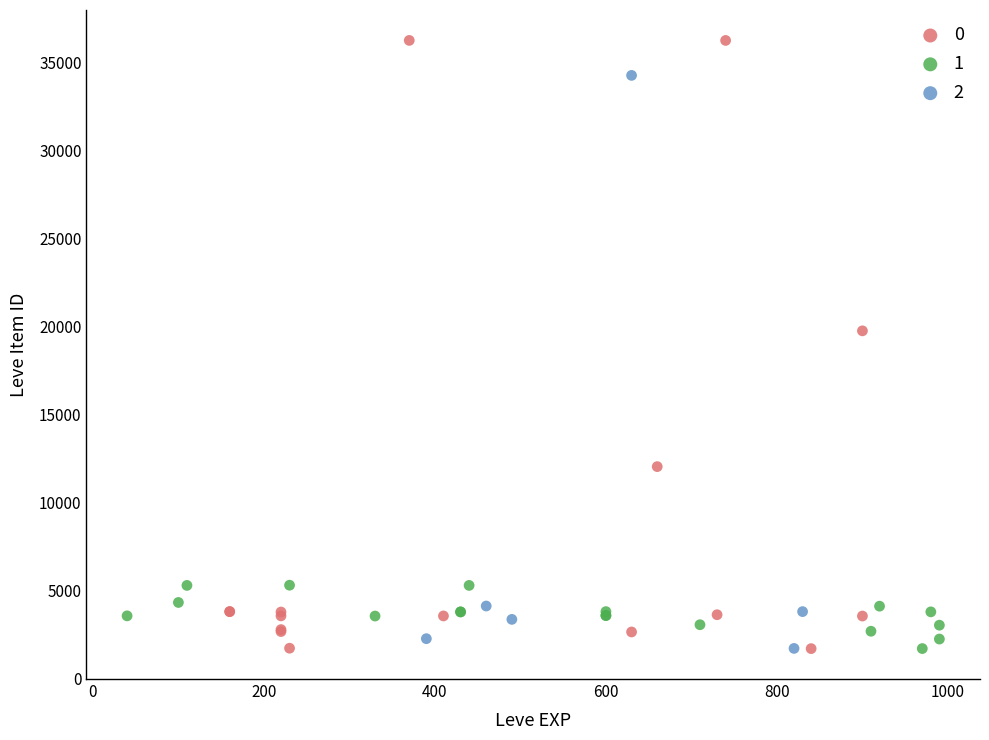

What are all the series names shown in the legend?

0, 1, 2